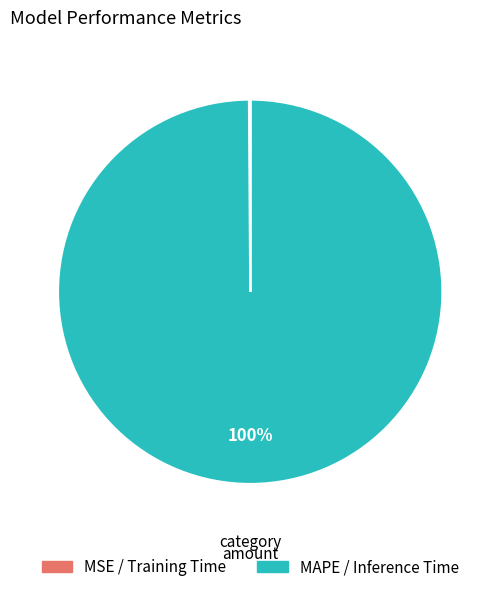

Which category has the biggest portion of the pie?

MAPE